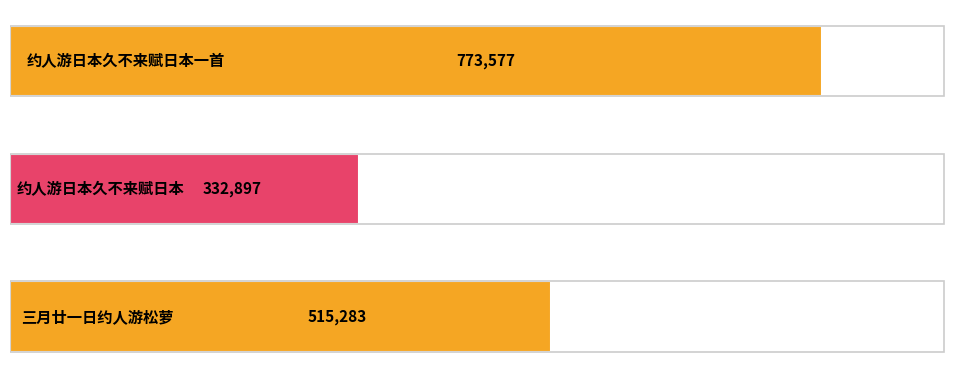

Reading top to bottom, what are all the values shown in this chart?

773577	332897	515283